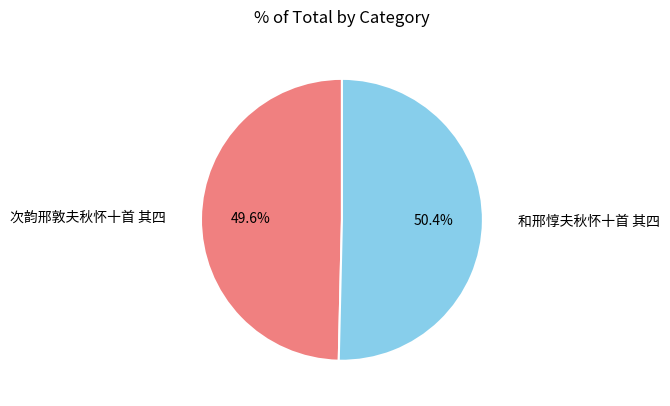

The 和邢惇夫秋怀十首 其四 slice represents 50% of the pie. True or false?

True